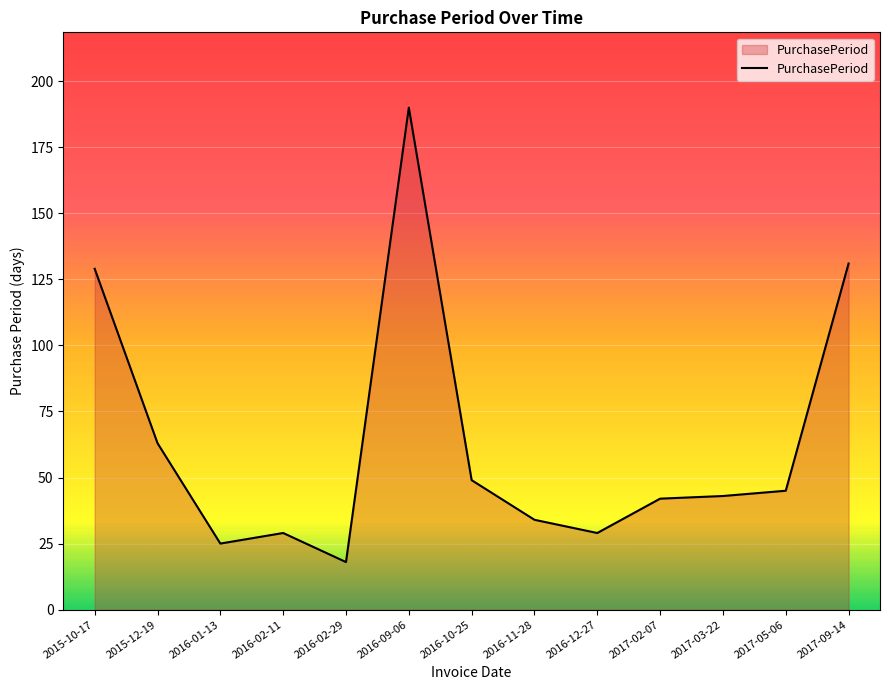

What is the average value?

64